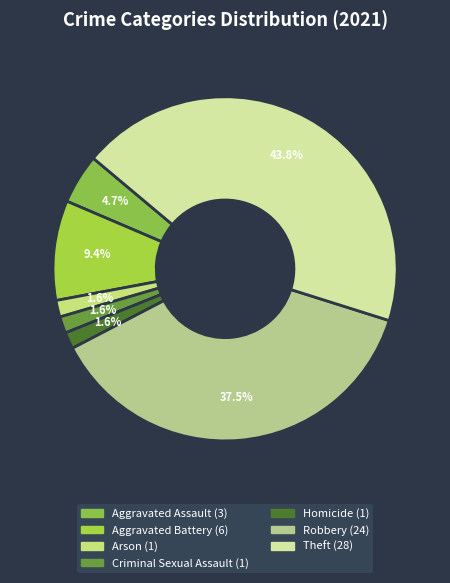

How many segments does this pie chart have?

7